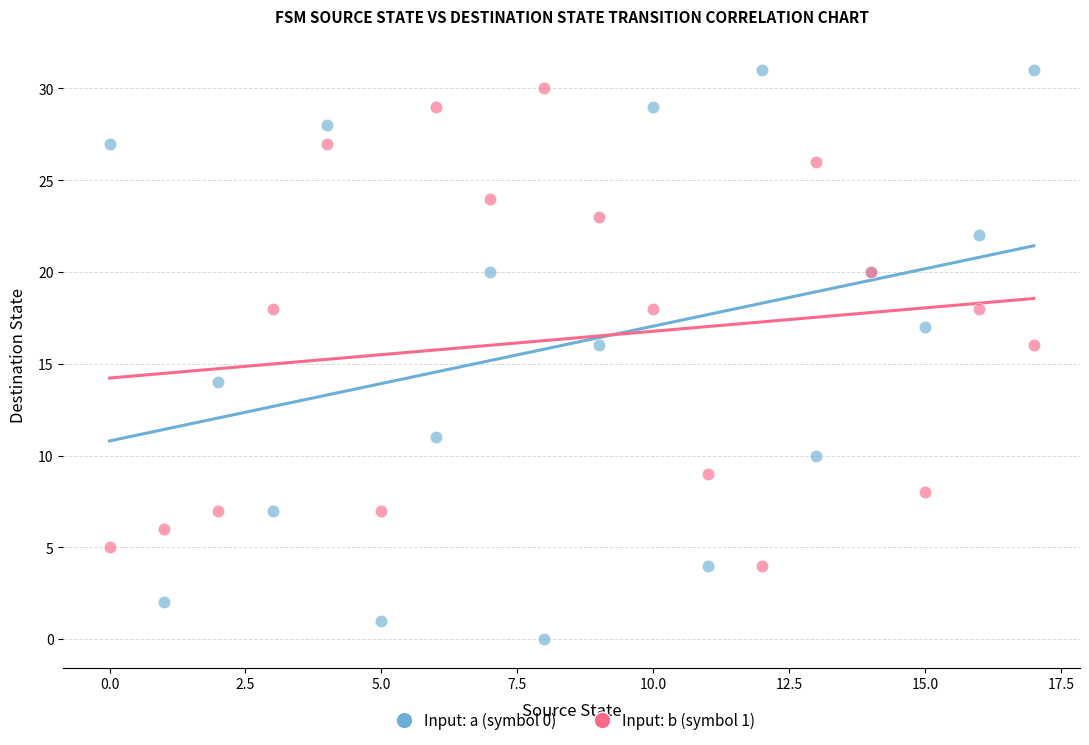

What are all the series names shown in the legend?

Input: a (symbol 0), Input: b (symbol 1)